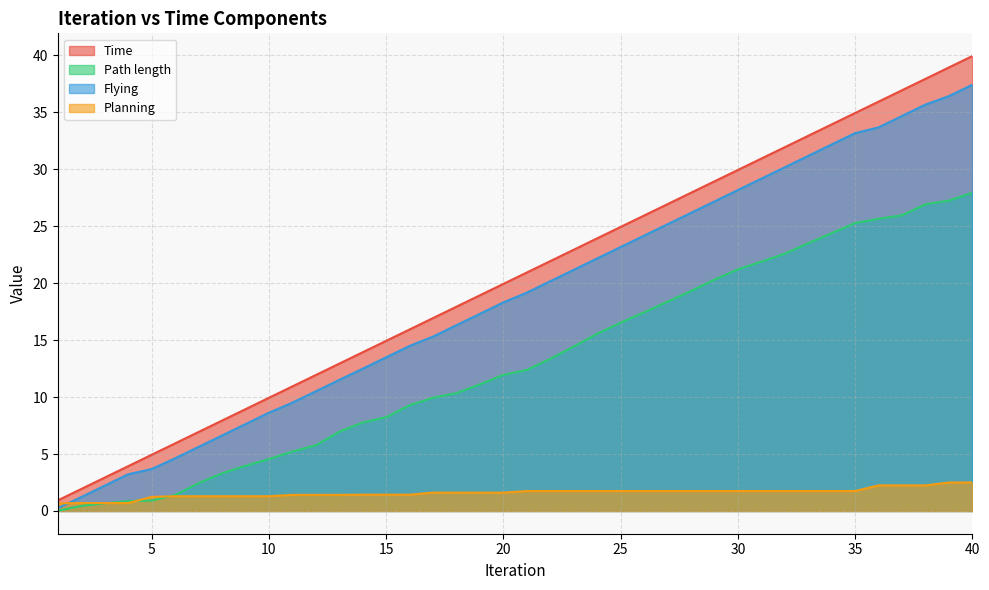

At how many categories does at least one series exceed 17?

23